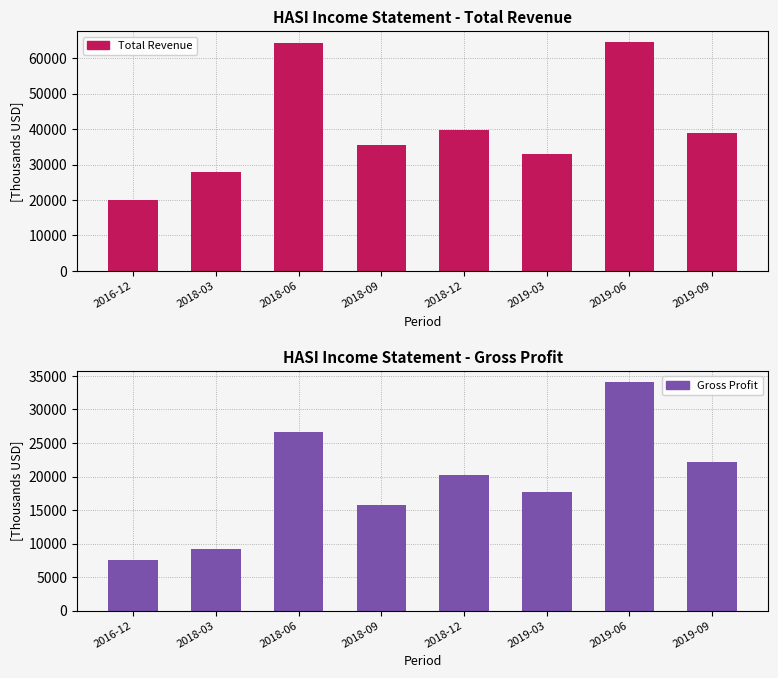

At which category is the sum across all series the highest?

2019-06